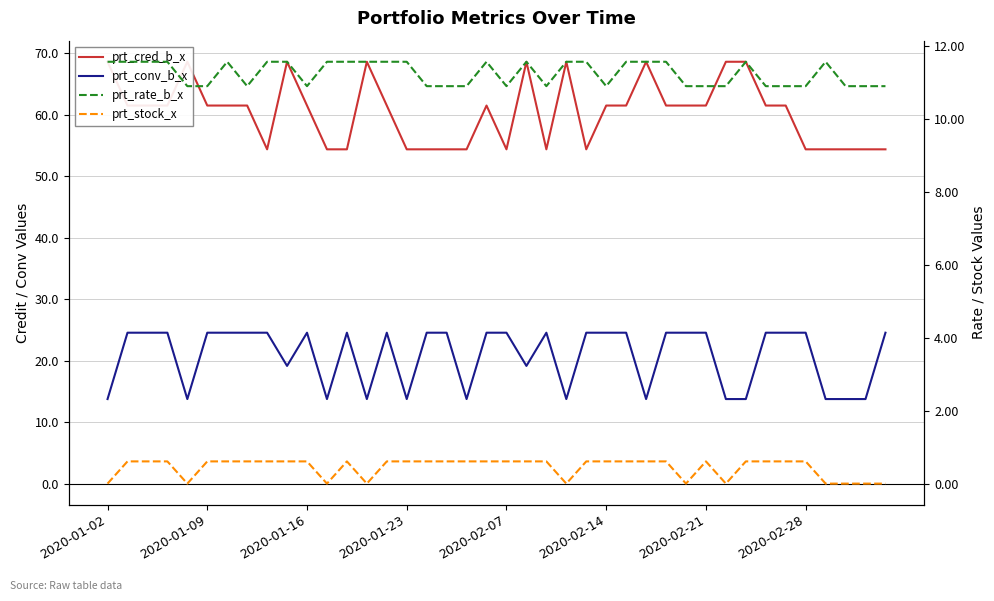

List the labels in order of prt_cred_b_x value, smallest first.

8, 11, 12, 15, 16, 17, 18, 20, 22, 24, 35, 36, 37, 38, 39, 2020-01-09, 2020-01-16, 2020-01-23, 2020-02-14, 2020-02-21, 2020-02-28, 10, 14, 19, 25, 26, 28, 29, 30, 33, 34, 2020-01-02, 2020-02-07, 9, 13, 21, 23, 27, 31, 32